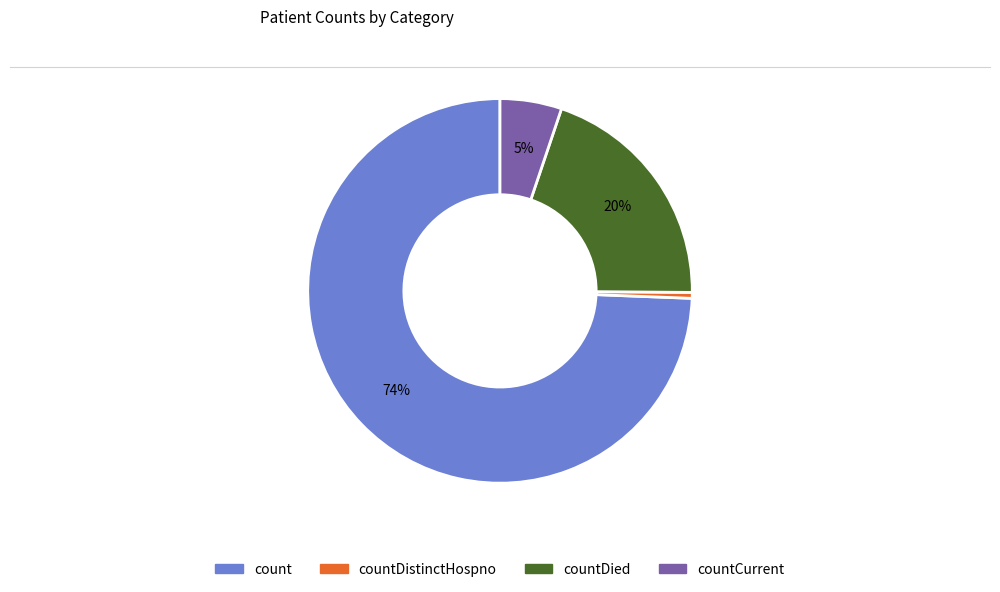

How many slices are in this pie chart?

4